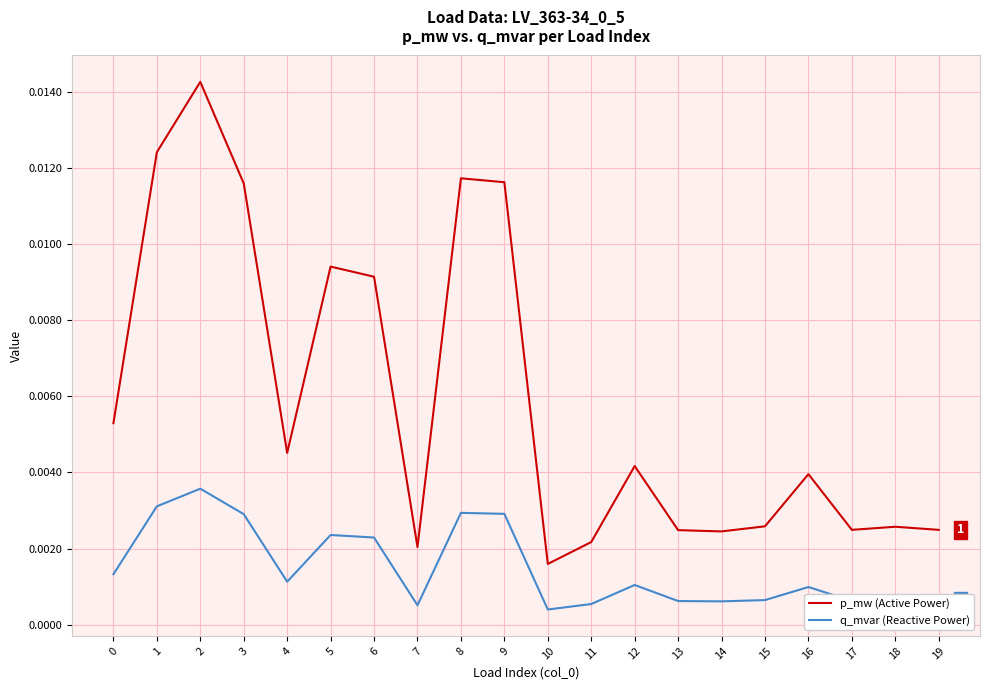

Where is p_mw (Active Power) nearest to the value 0?

10